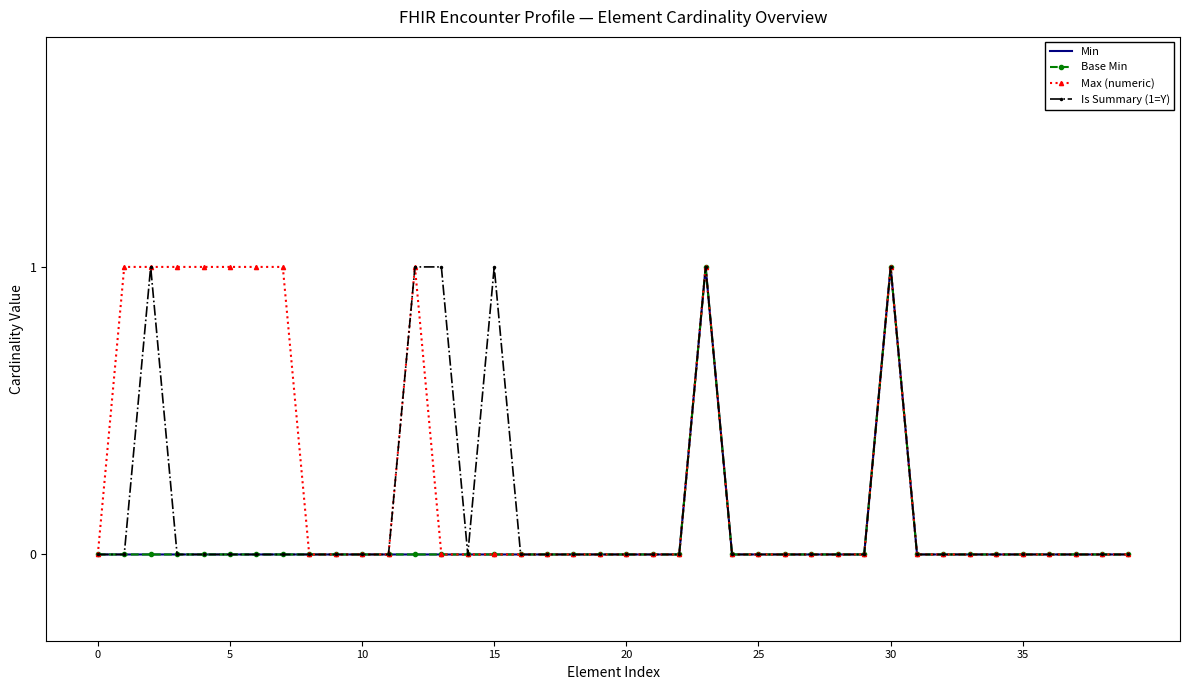

True or false: Max (numeric) and Base Min cross at least once.

False